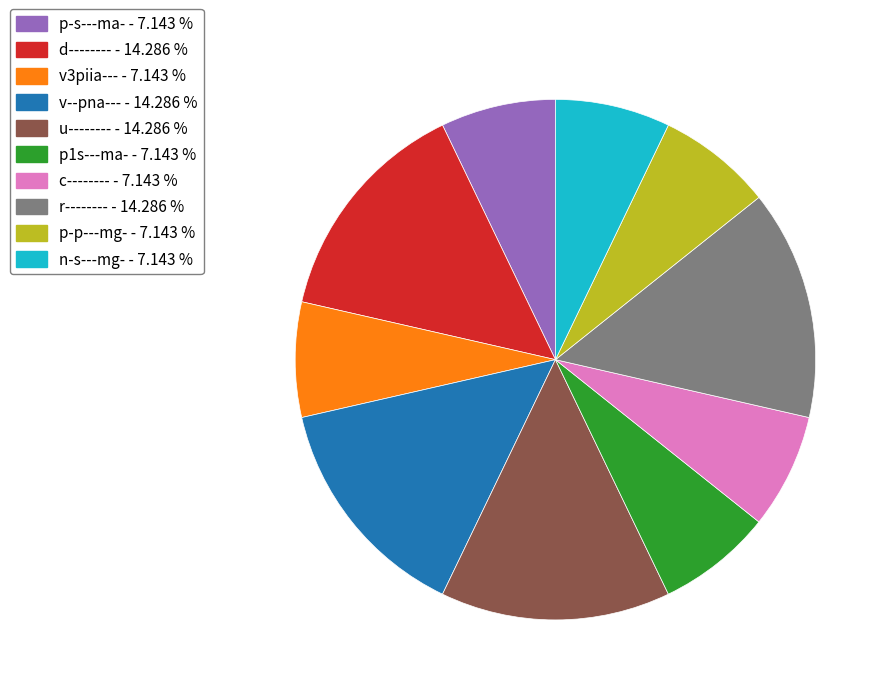

Approximately how many times larger is the value at p-p---mg- compared to d--------?

0.5